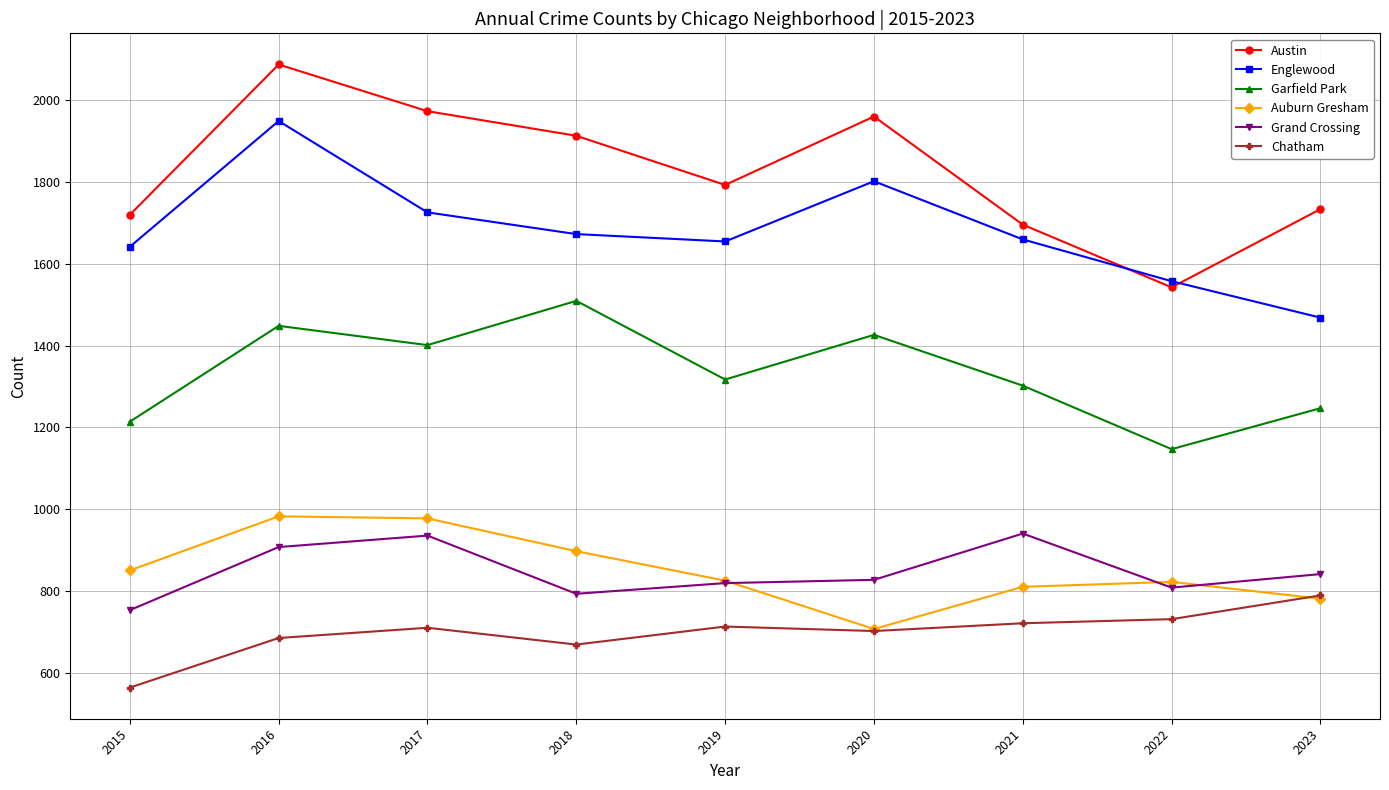

Where is the first local minimum for Austin?

2019